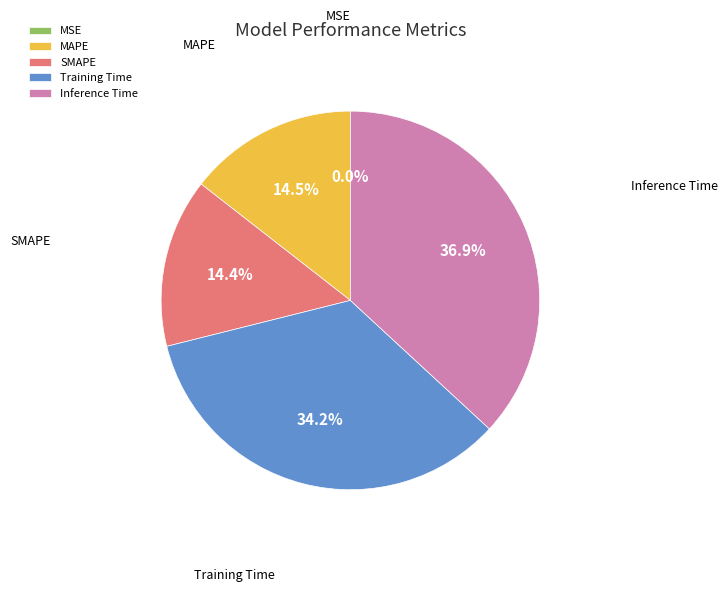

Combined, do SMAPE and Inference Time account for over 50%?

Yes